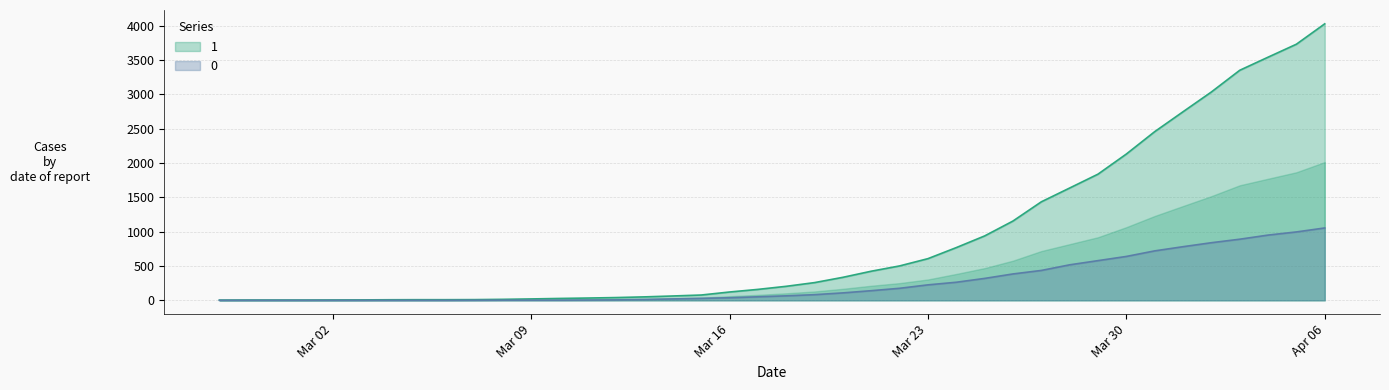

Is it true that 1 equals 3351 at 2020-04-03?

True